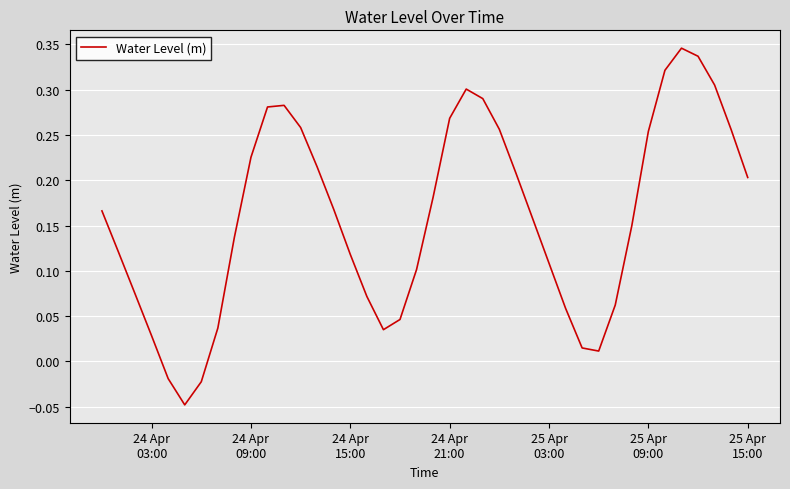

Does the chart have visible grid lines?

Yes